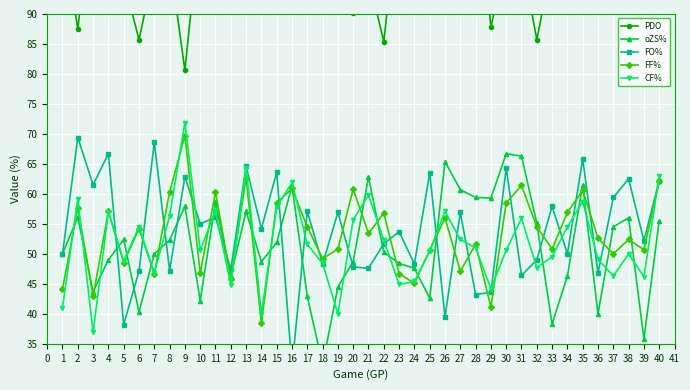

What is the value of the FF% point at the 40th from the left?

62.1